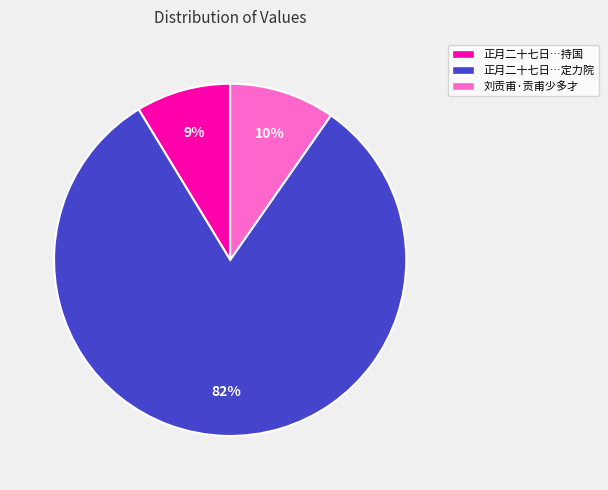

What is the largest slice in the pie chart?

正月二十七日…定力院